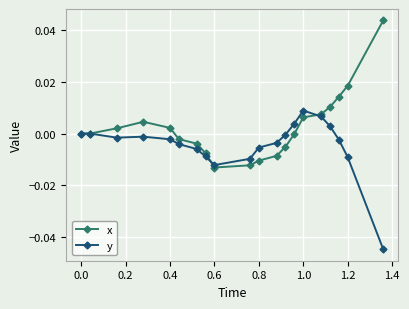

What is the difference between the second highest and minimum values in the y series?

0.1